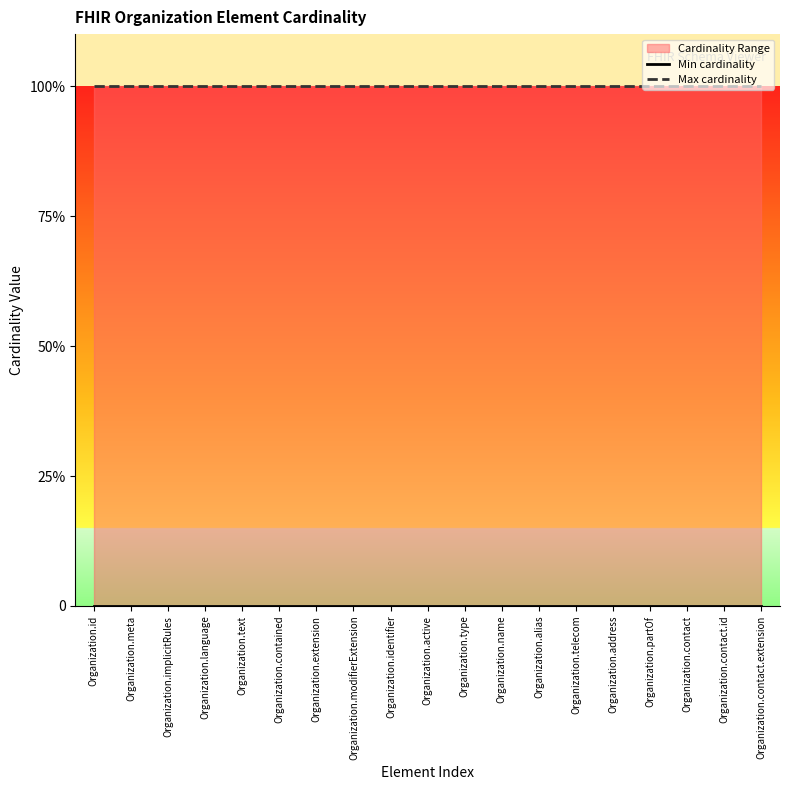

True or false: Min cardinality and Max cardinality intersect in this chart.

False